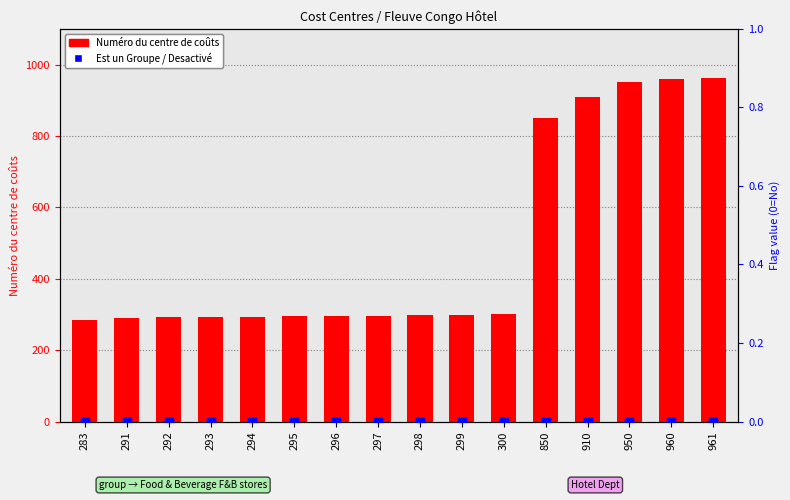

What are all the series names shown in the legend?

Numéro du centre de coûts, Est un Groupe, Desactivé